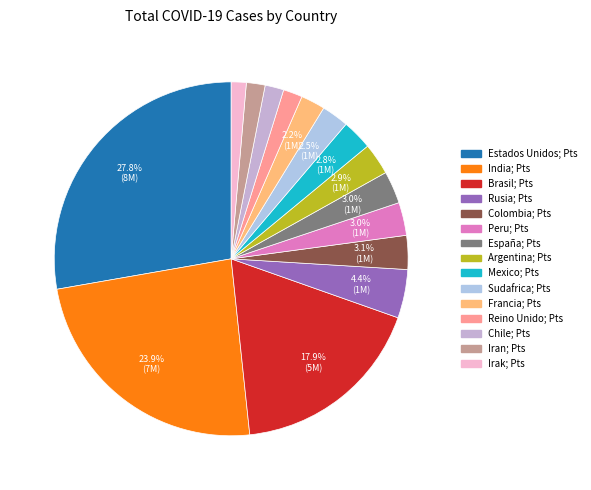

Does India account for over 50% of the chart?

No